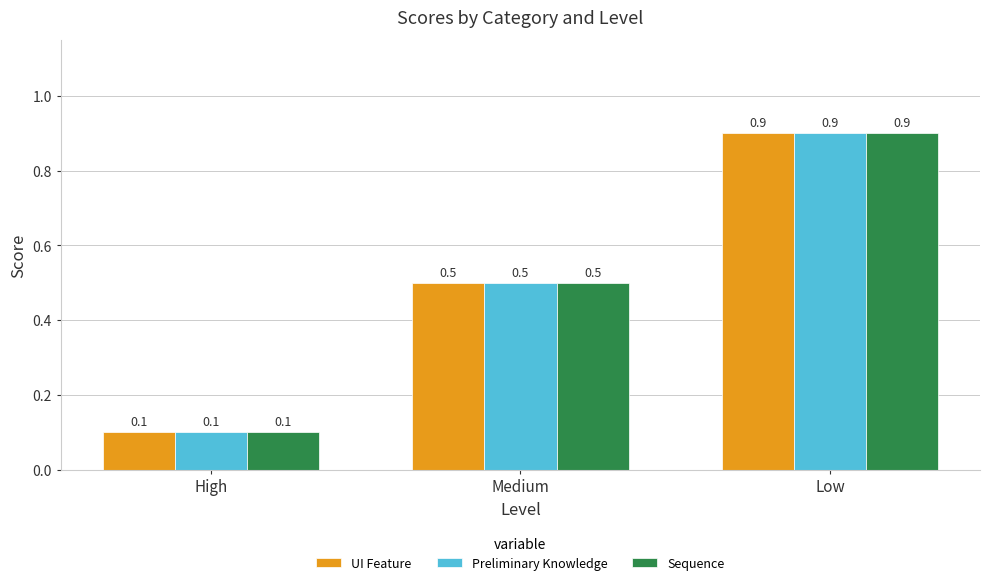

The Sequence series shows 0.9 at Low. True or false?

True